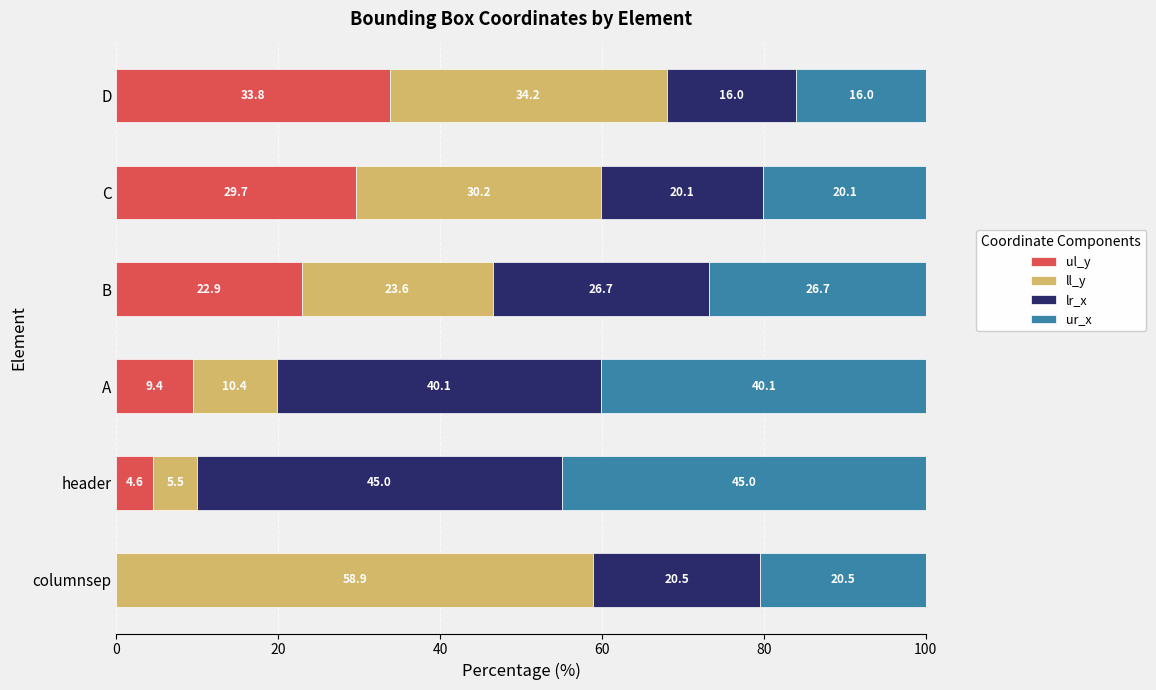

True or false: ul_y has a value of 17.2 at C.

False